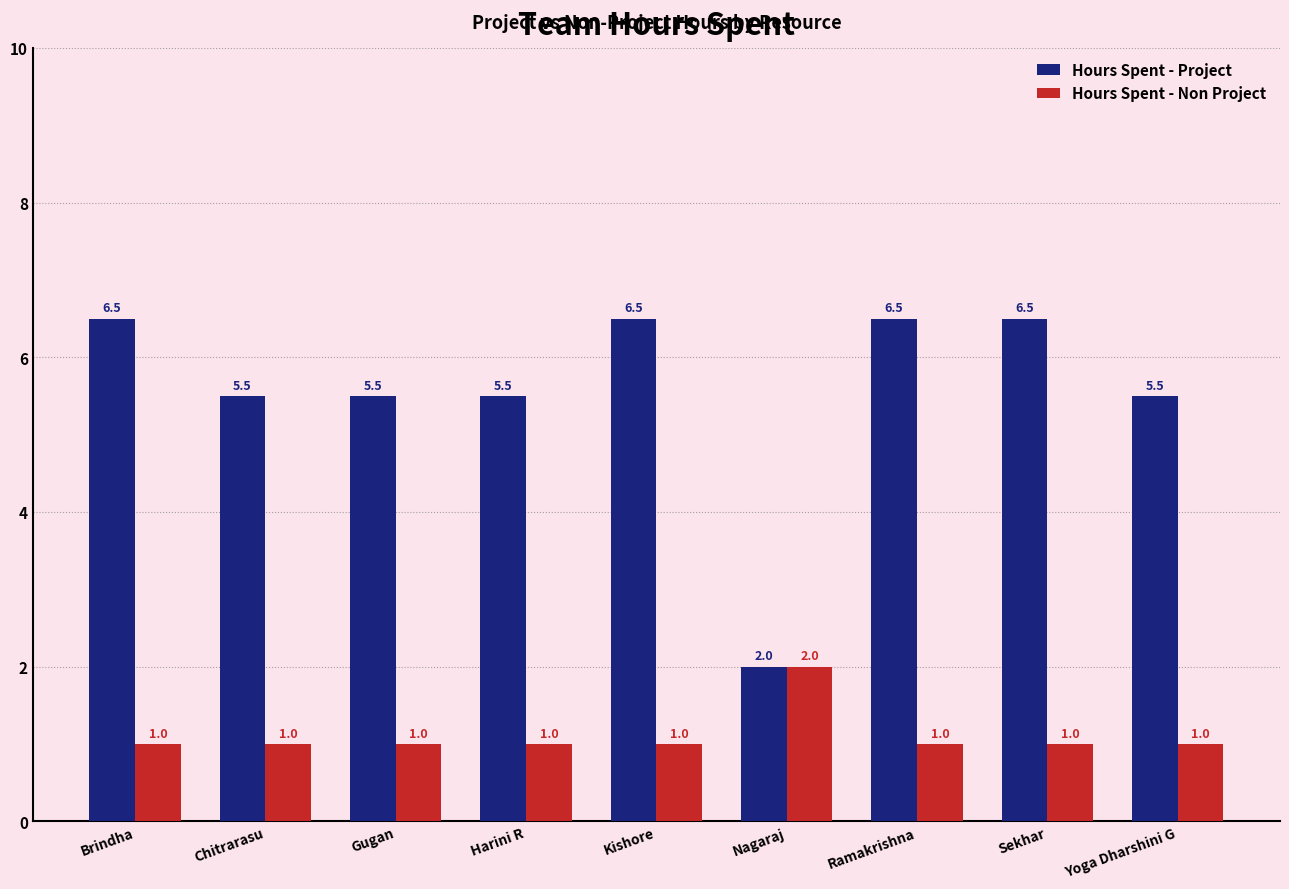

Rank the series by their average value, from lowest to highest.

Hours Spent - Non Project, Hours Spent - Project